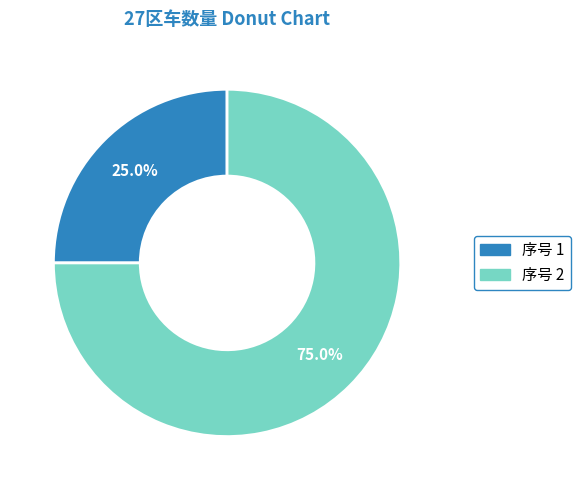

What percentage is NOT represented by 序号 1?

75.0%